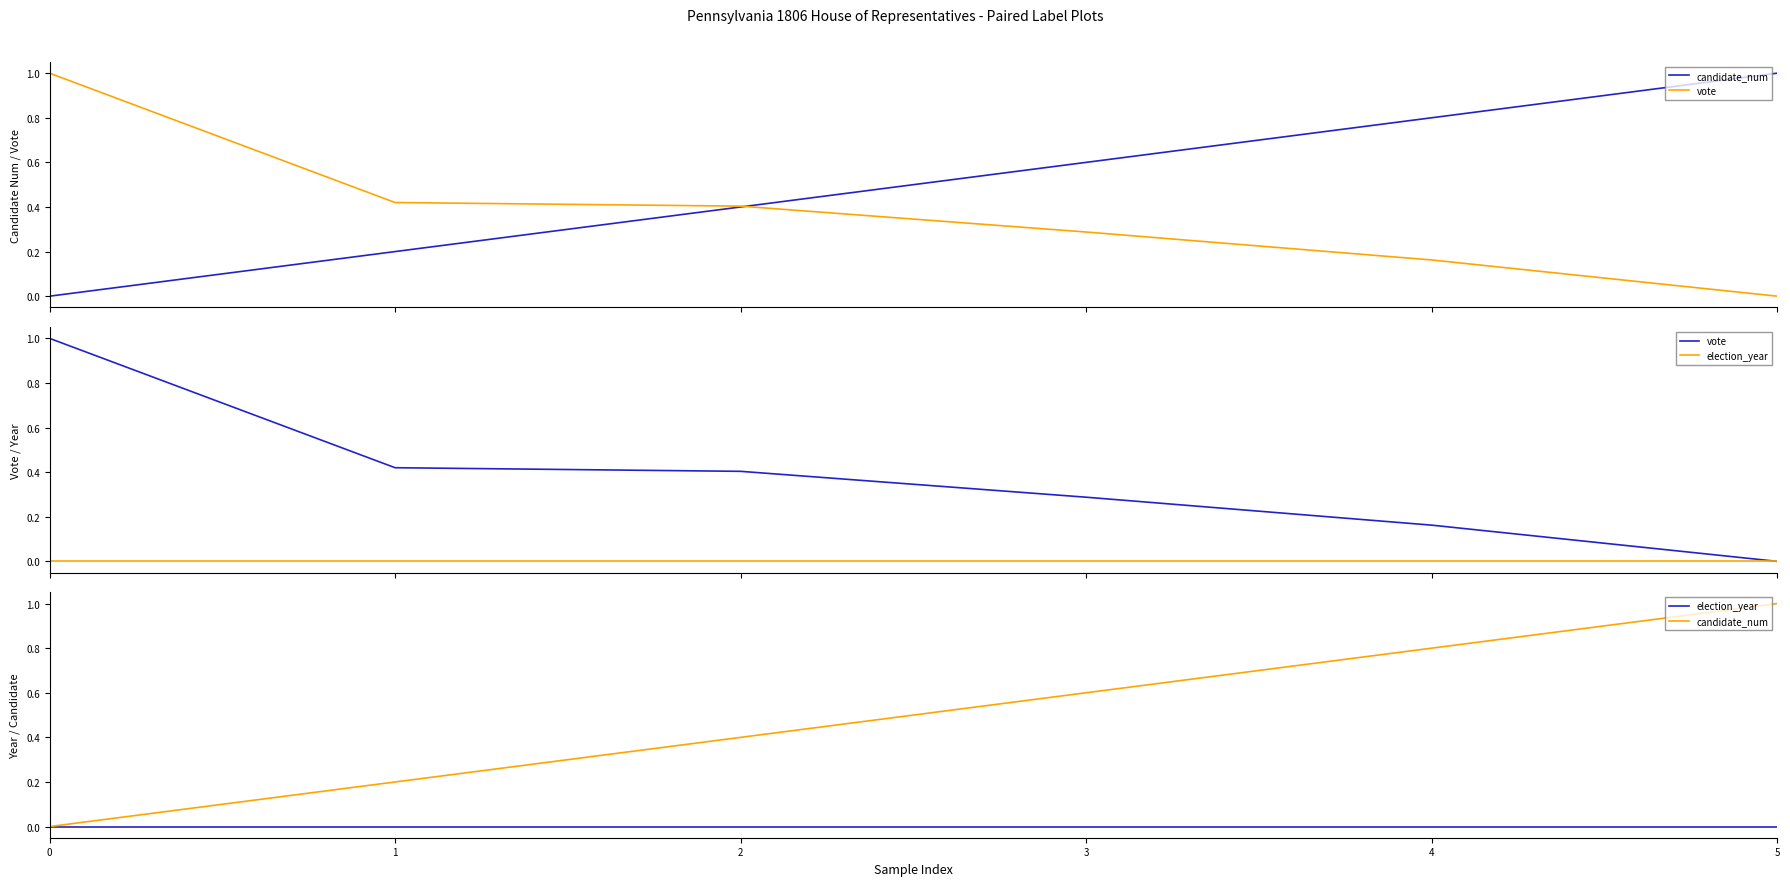

Between 1 and 2, which series saw the biggest shift?

candidate_num